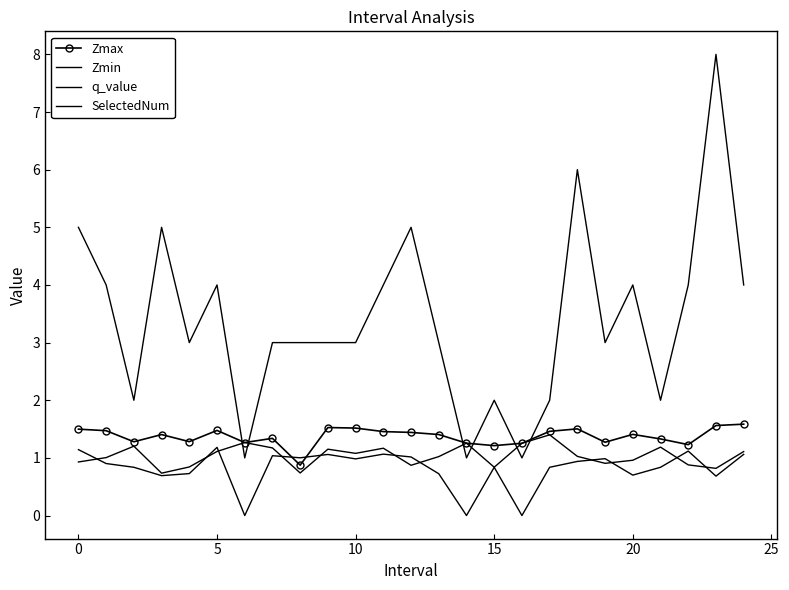

What is the average value of the Zmax series?

1.4